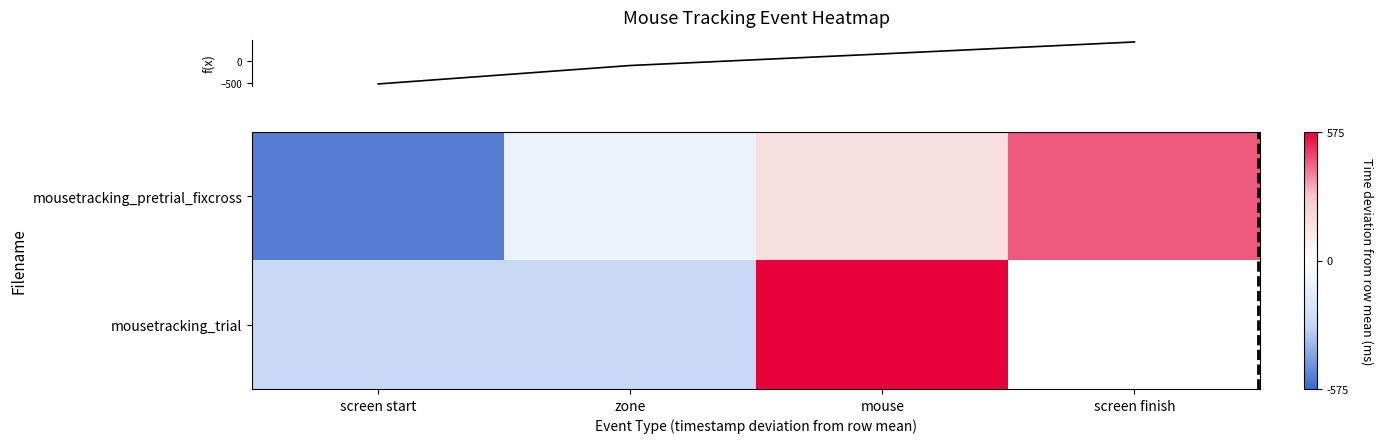

At which label does row_0 reach its minimum?

screen start